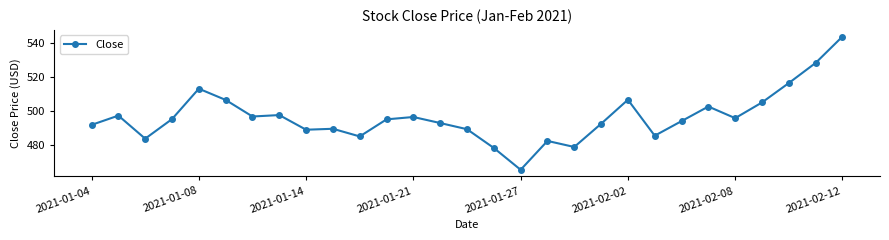

What is the sum of all values?

14393.9